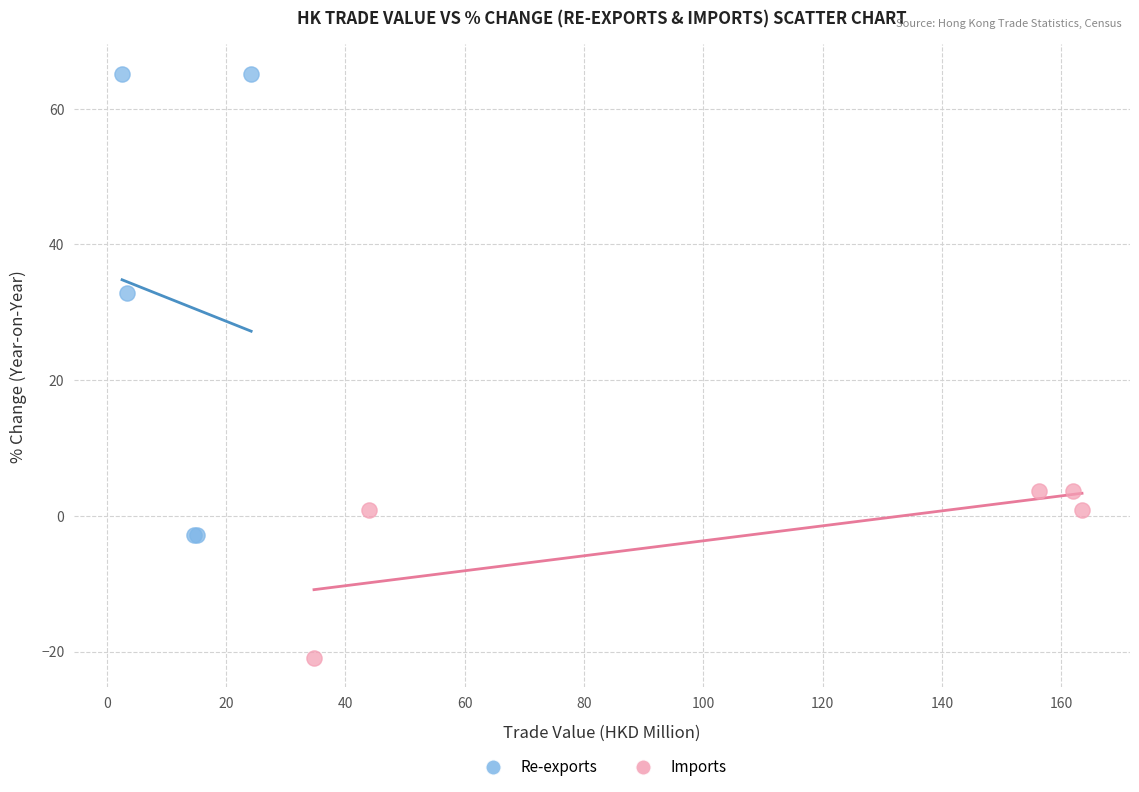

Which series contains the highest Y value?

Re-exports